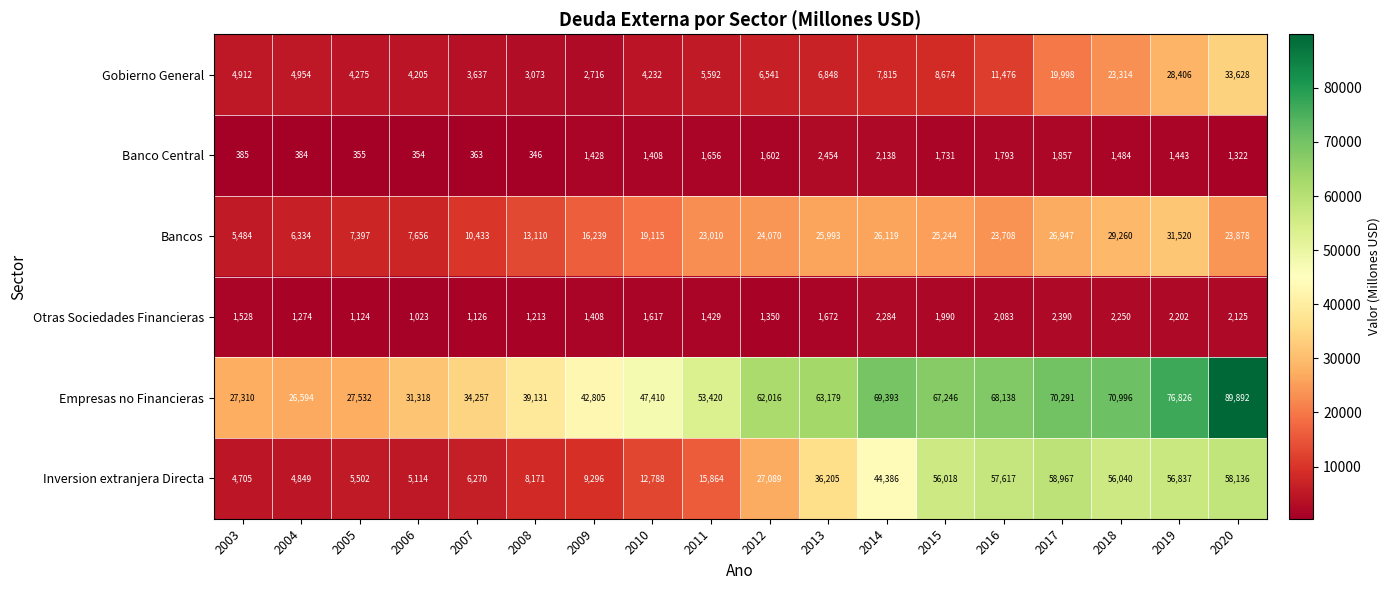

Which label corresponds to the smallest value in the chart?

2008